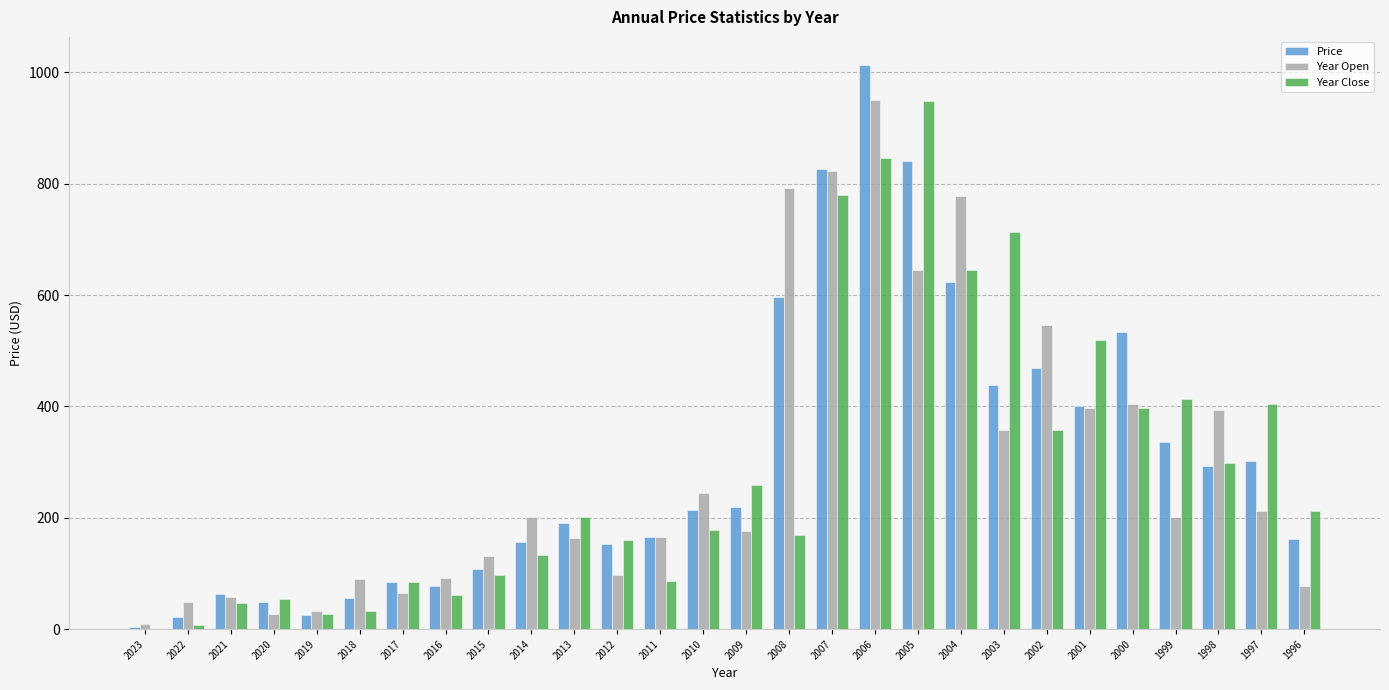

Is the value of Year Close at 1998 greater than the value of Year Open at 2015?

Yes